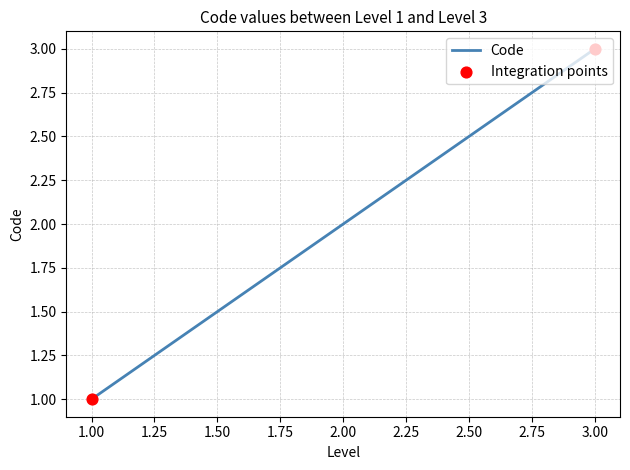

Approximately how many times larger is the value at 3.00 compared to 2.00?

1.5